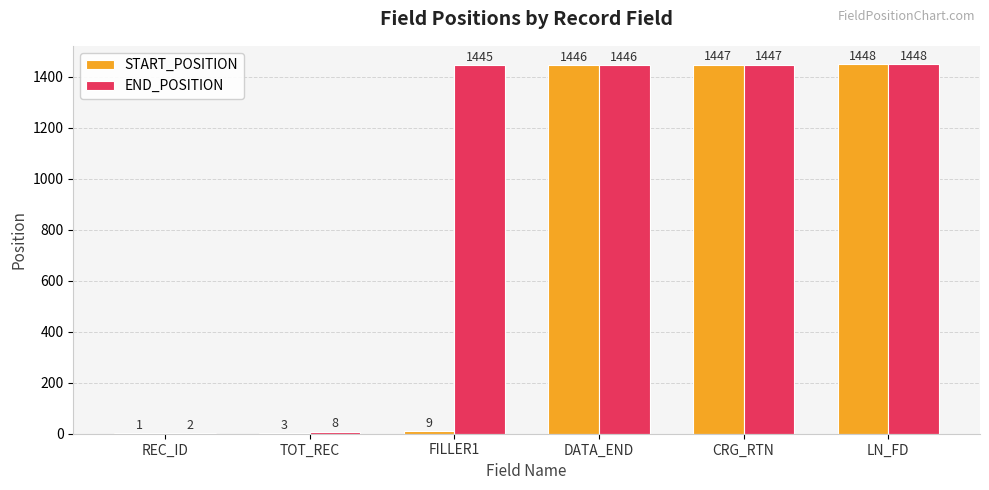

The START_POSITION series shows 1448 at LN_FD. True or false?

True